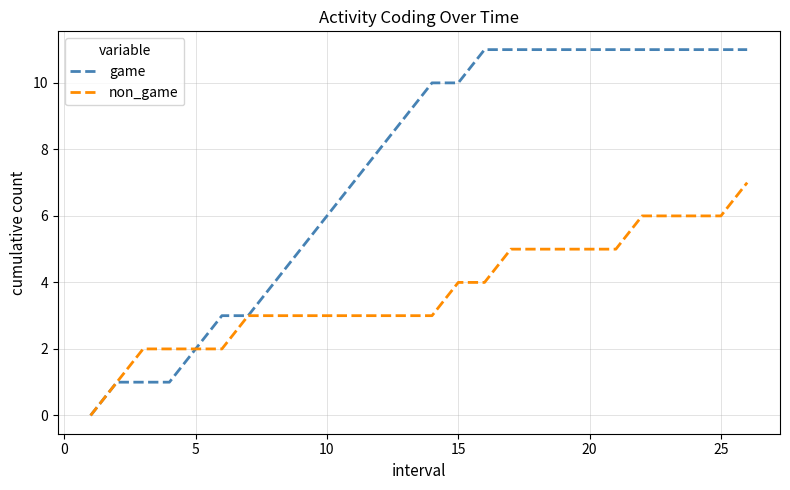

How many lines are shown in the chart?

2